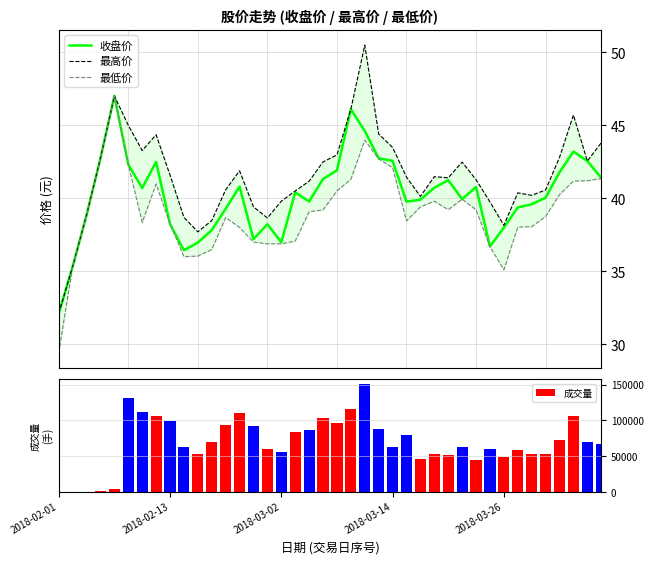

What is the label of the 2nd bar from the right?

38